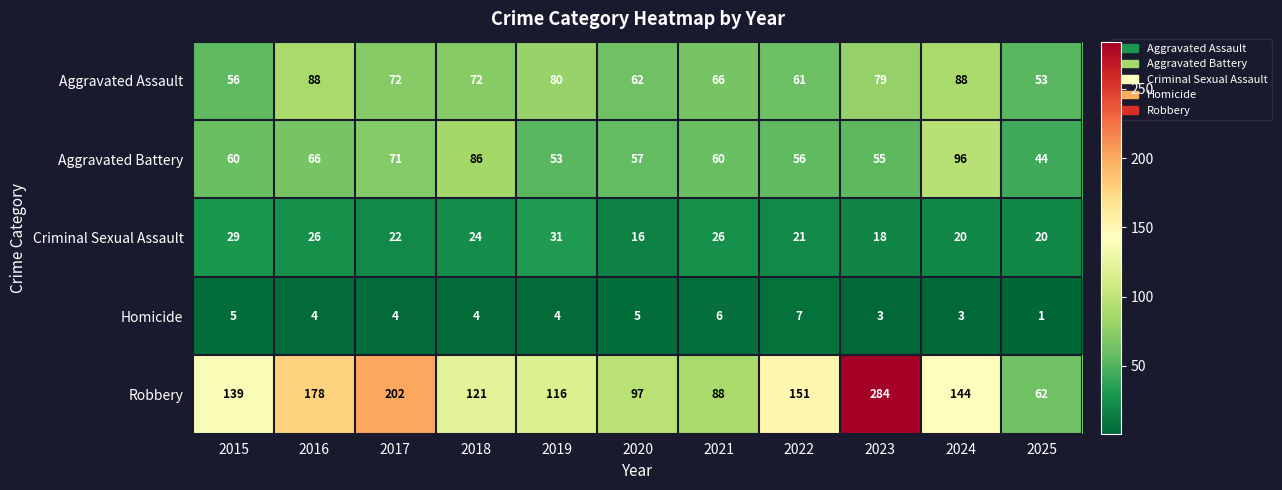

What is the sum of all Criminal Sexual Assault values?

253